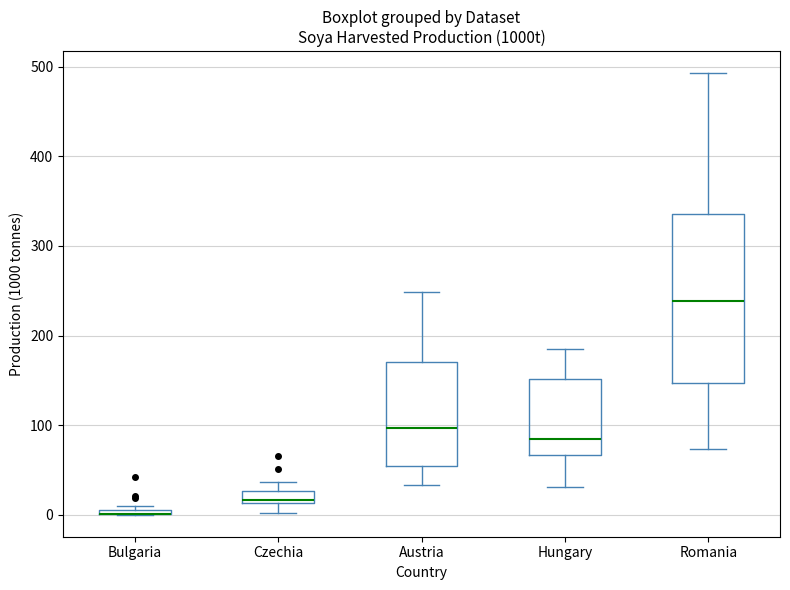

Where is the lower edge of the box for Romania on the y-axis? The values are not printed on the chart, so give them approximately, as read against the axis.

150